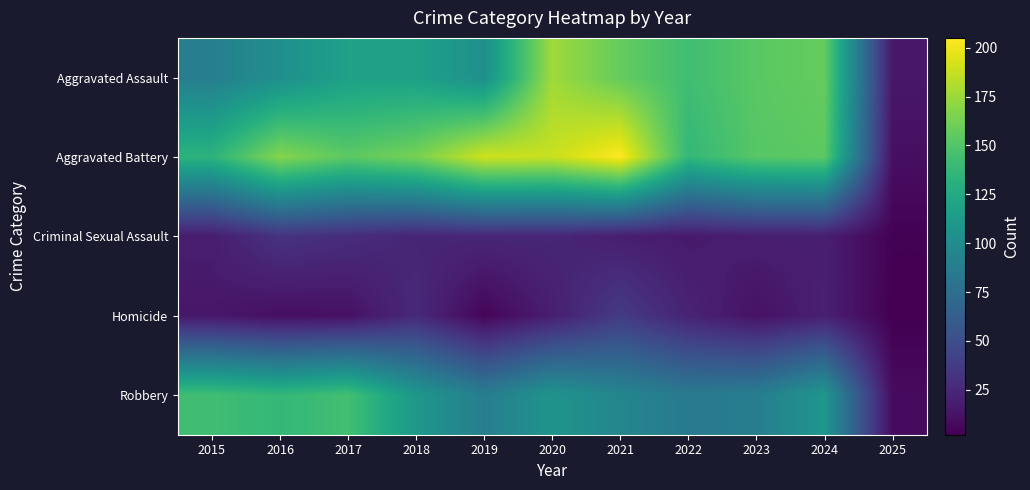

At which category is the sum across all series the highest?

2020